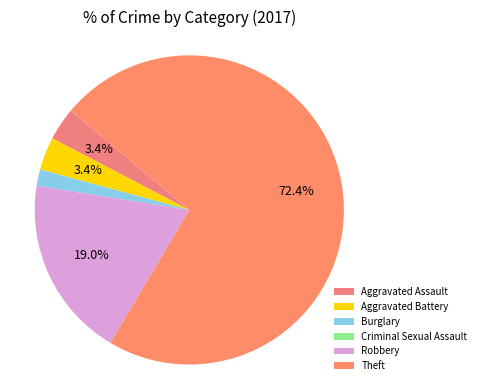

Is the sum of Theft and Aggravated Assault greater than half?

Yes